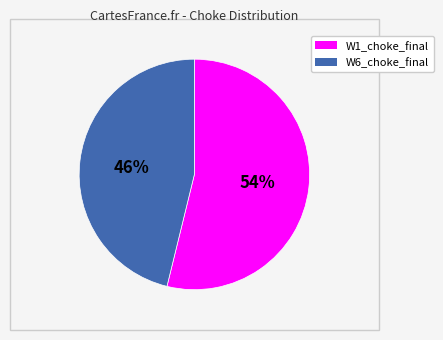

Which has a higher value, W6_choke_final or W1_choke_final?

W1_choke_final